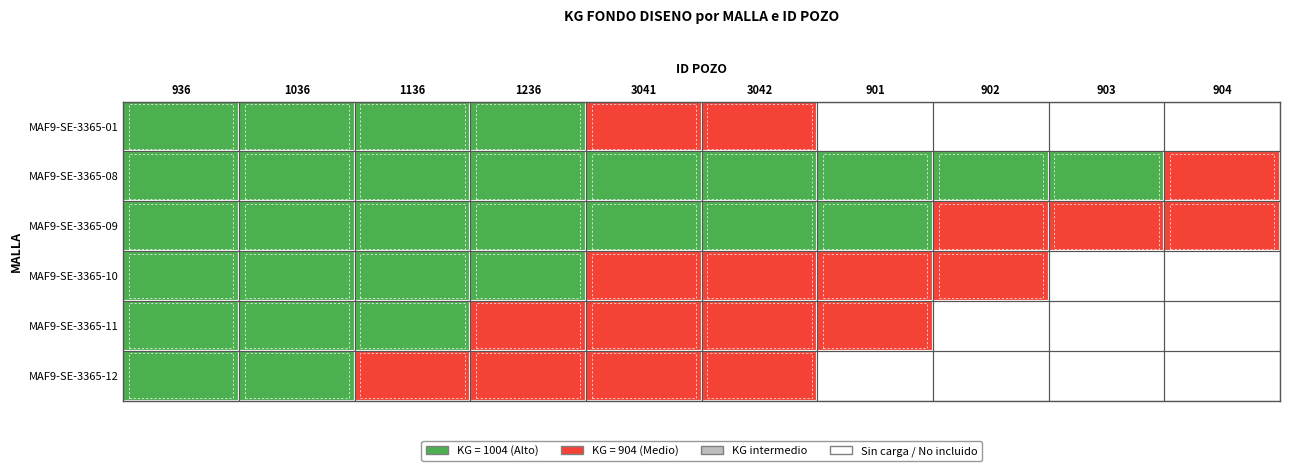

Between 1236 and 904, which series saw the biggest shift?

MAF9-SE-3365-01